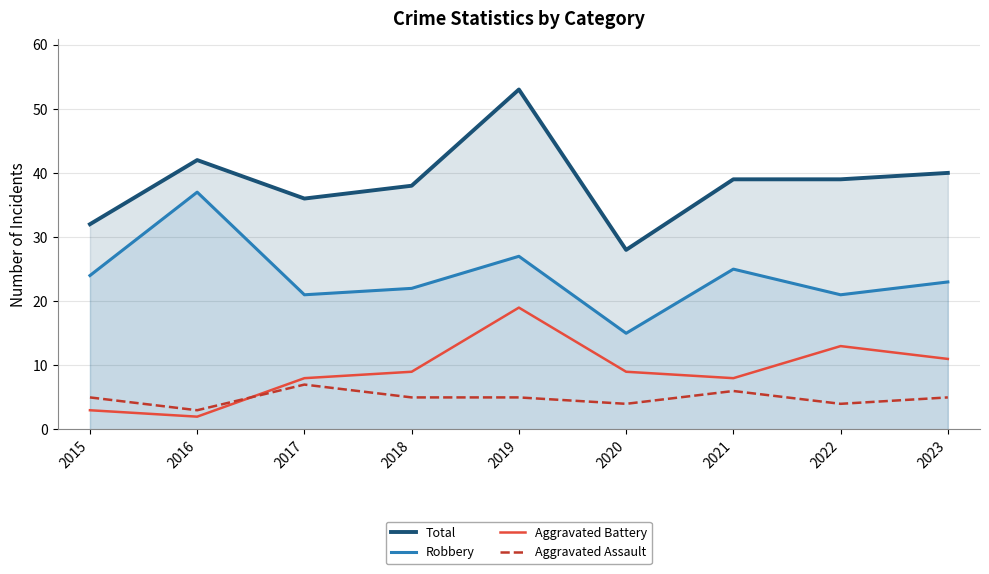

At which category is the sum across all series the highest?

2019